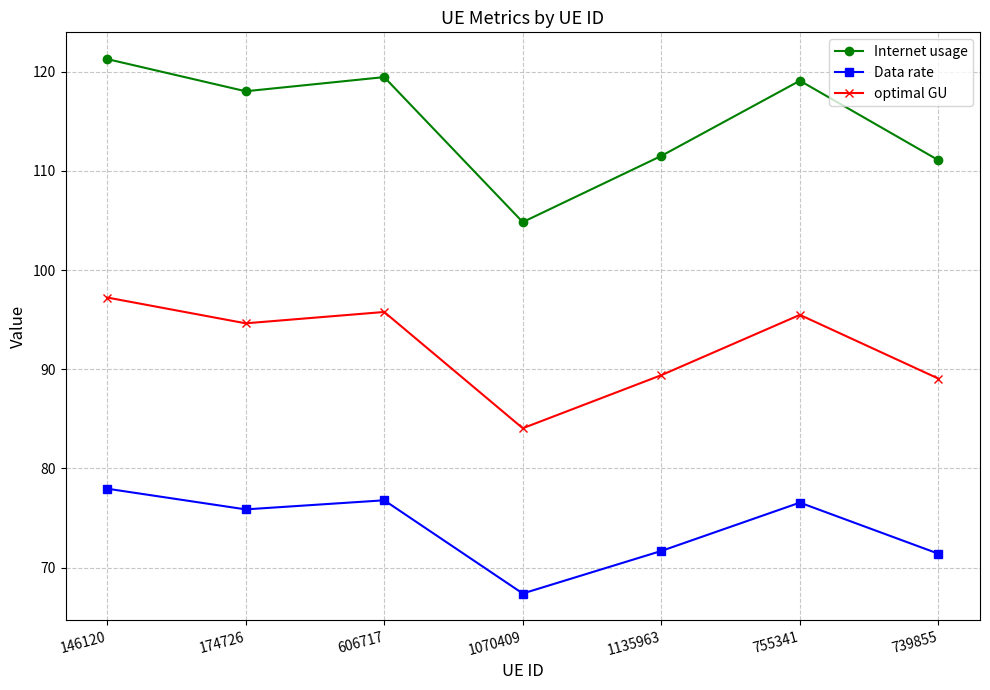

In Internet usage, how many points are lower than both neighbors (excluding endpoints)?

2